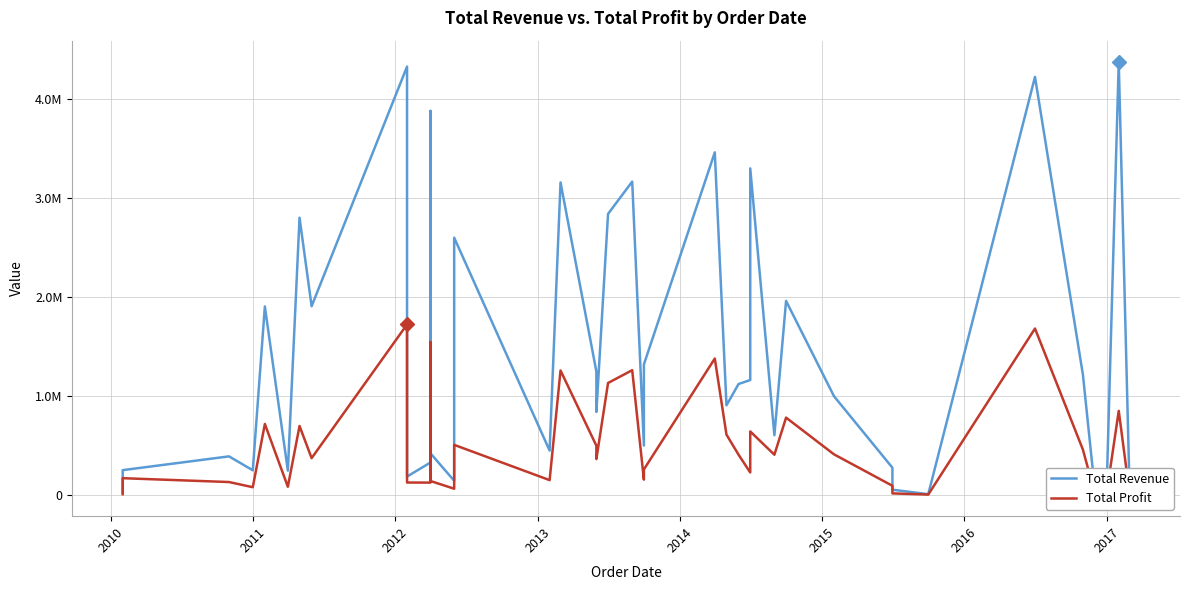

What is the difference between the Total Profit values at 2016 and 2017?

1350767.0